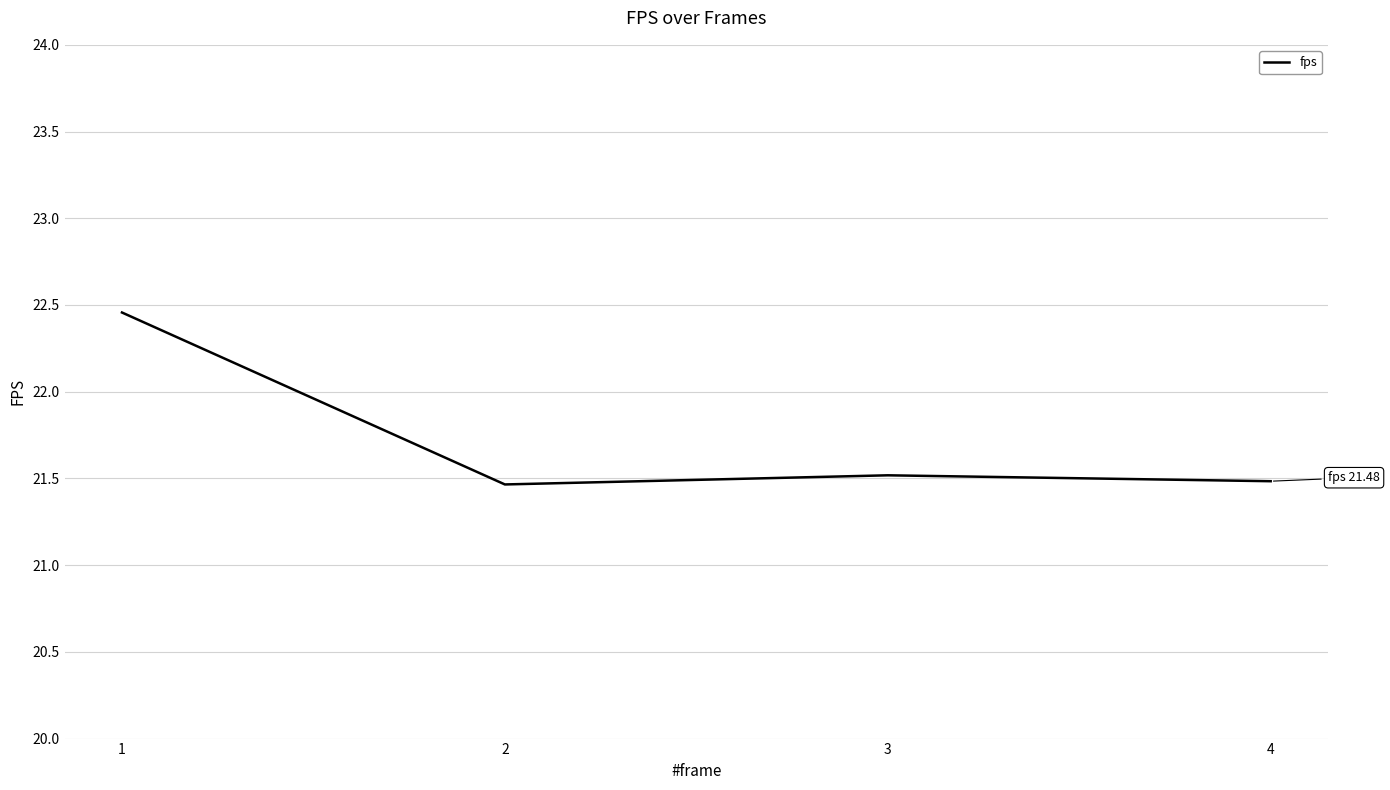

Count the values in the range 21 to 22.

3